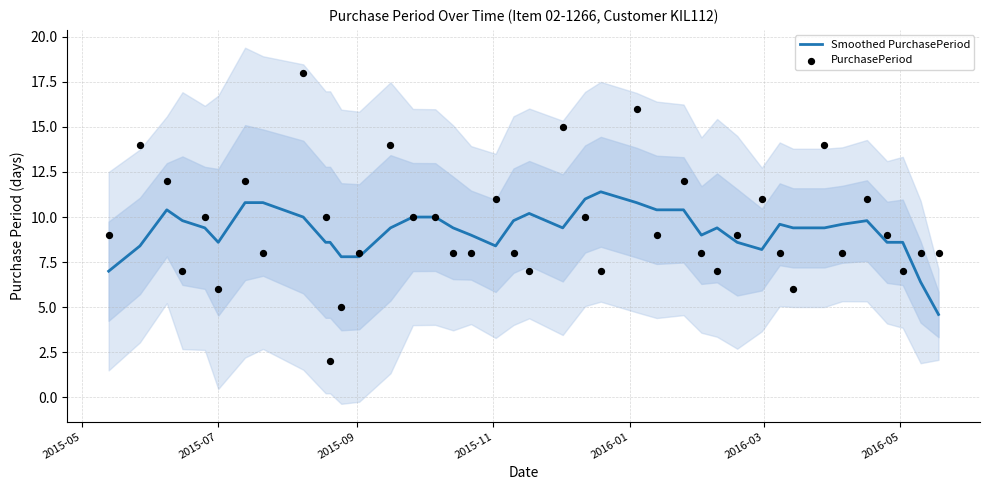

What is the highest value of the Smoothed PurchasePeriod series?

11.4